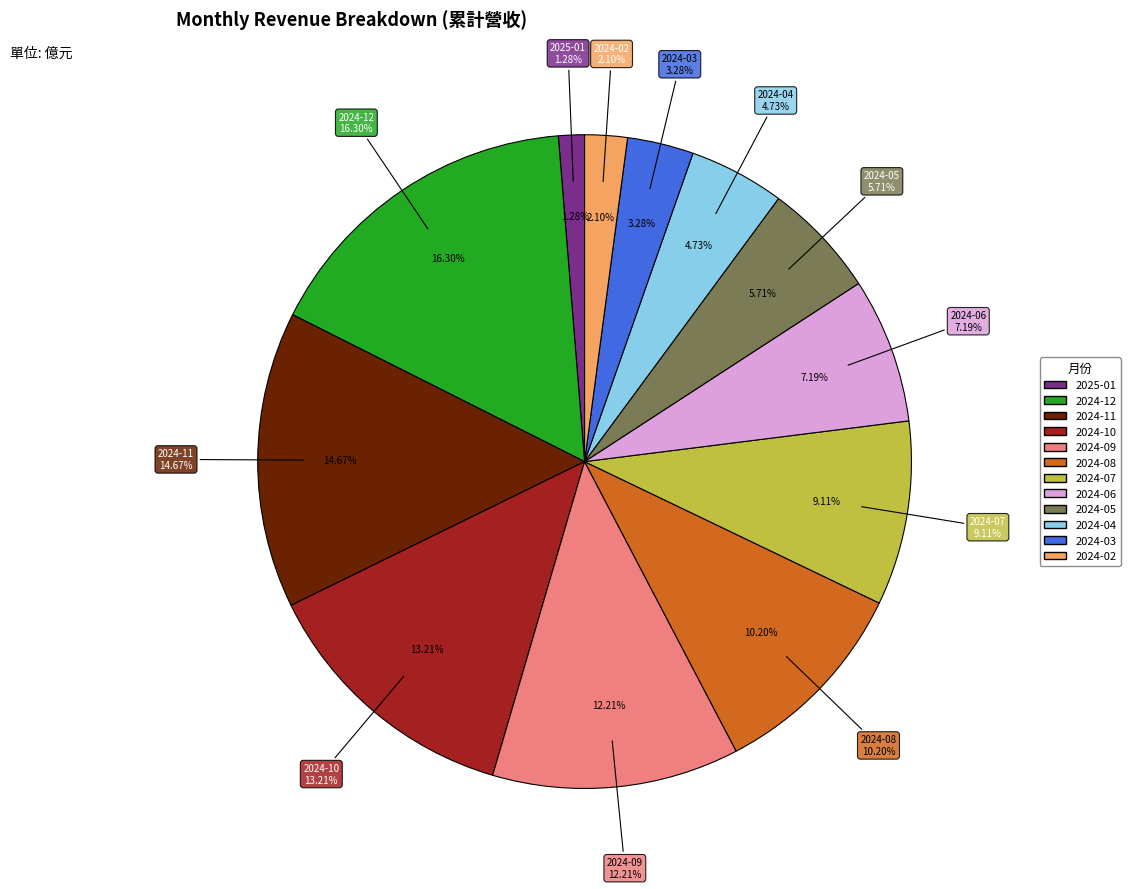

What is the ratio of the value at 2024-04 to the value at 2024-05?

0.8